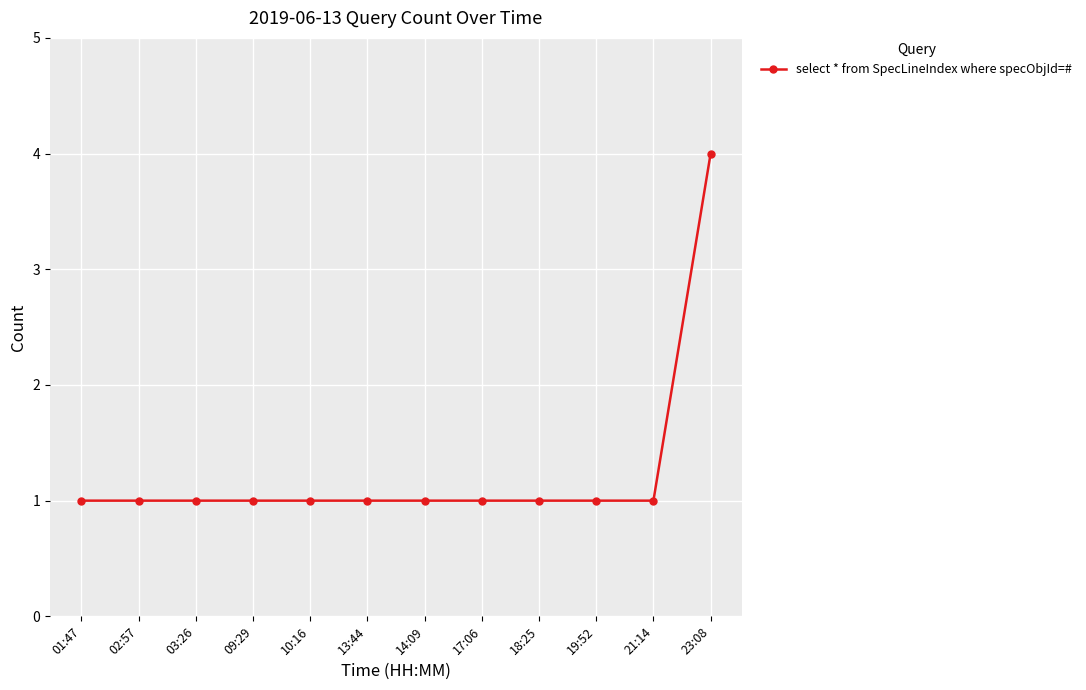

Is this an area chart (filled region under the line)?

No